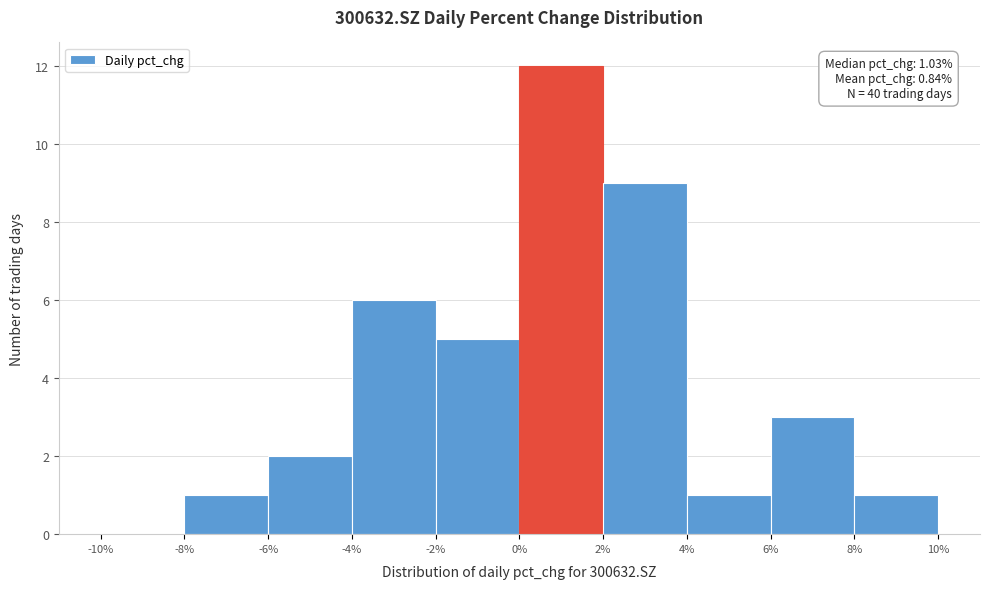

Which range on the x-axis has the tallest bar?

0% to 2%